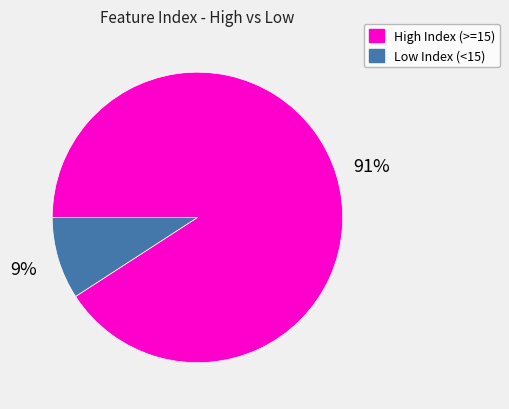

To the nearest percent, what is the average slice percentage?

50%